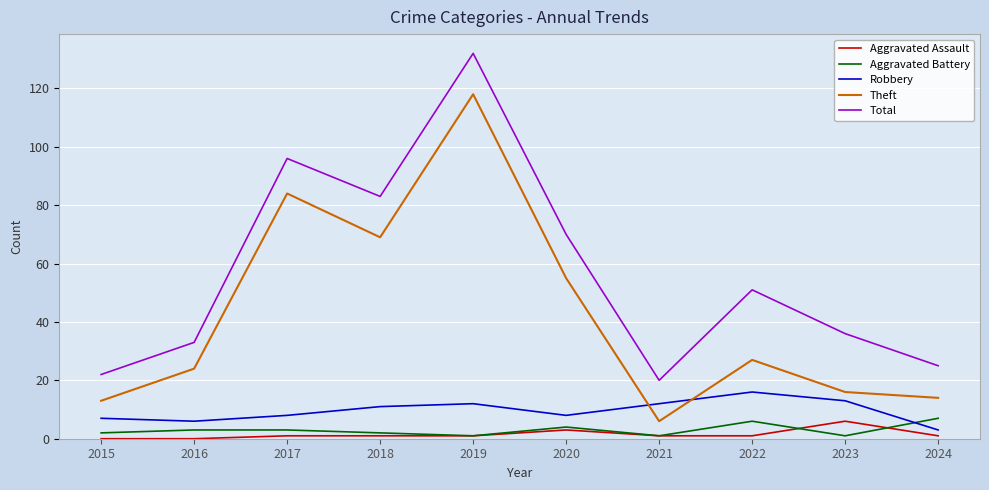

What is the difference between the maximum and minimum values in the Total series?

112